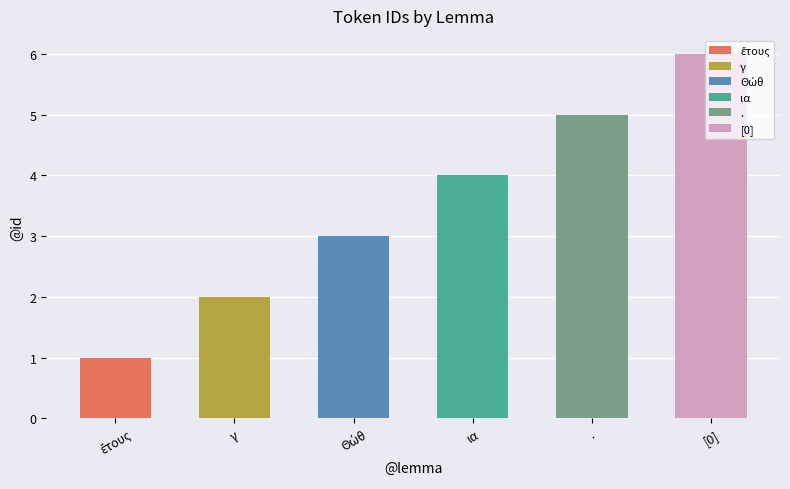

True or false: the data shows 3 at γ.

False